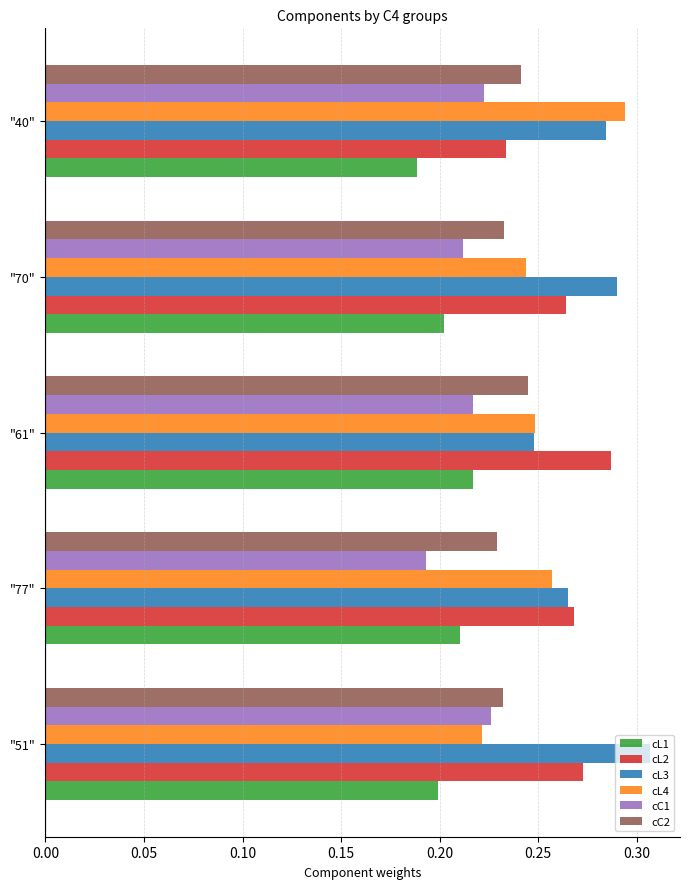

What is the sum of the cC1 values at "70" and "40"?

0.4